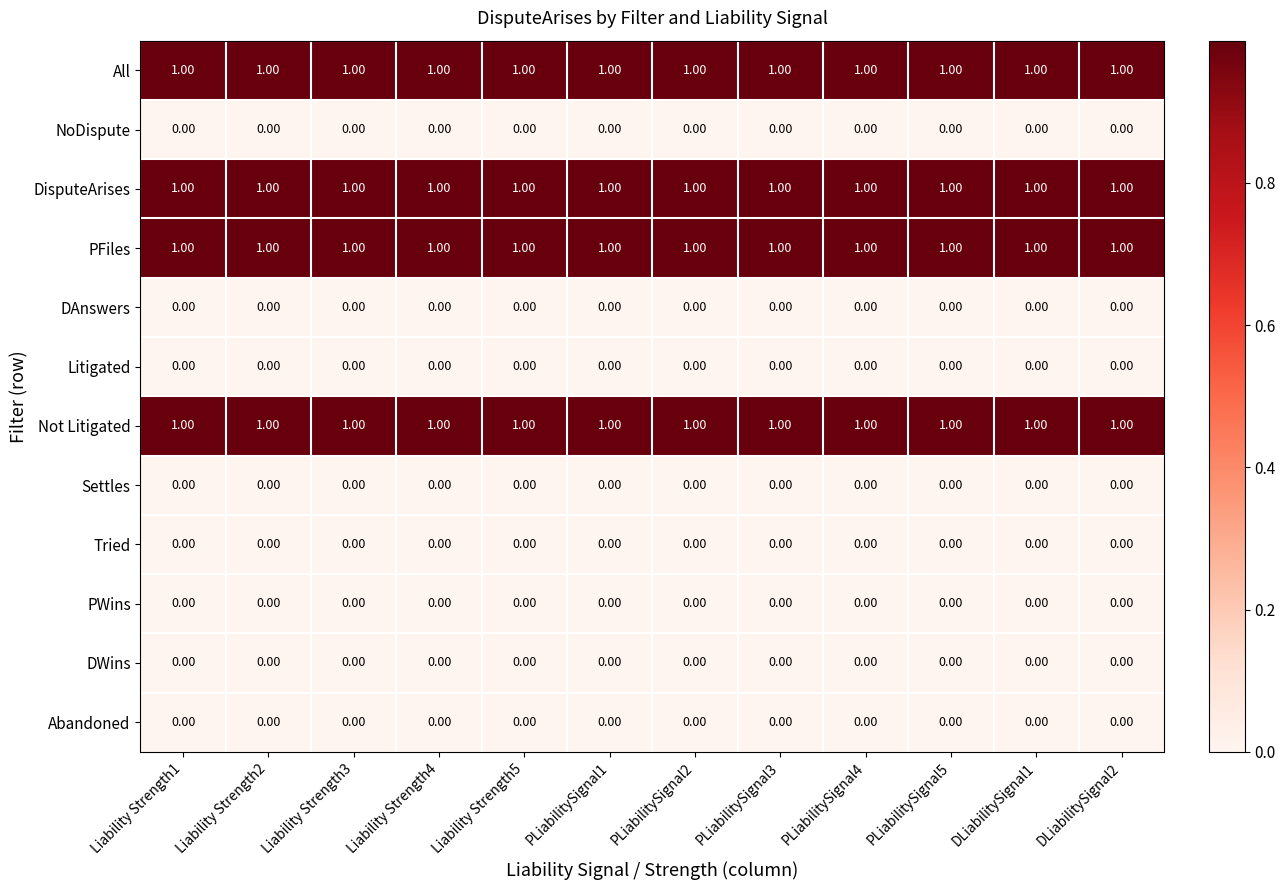

What is the total value across all series at PLiabilitySignal2?

4